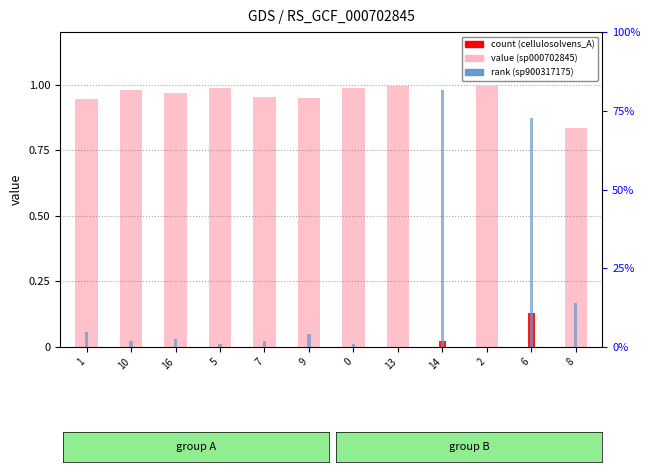

At which category does the chart reach its peak across all series?

2